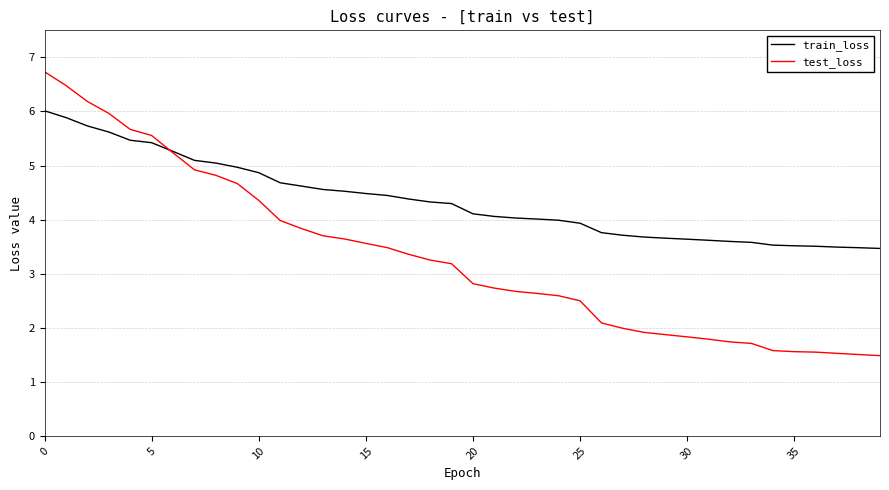

Which series has the largest range (max minus min)?

test_loss